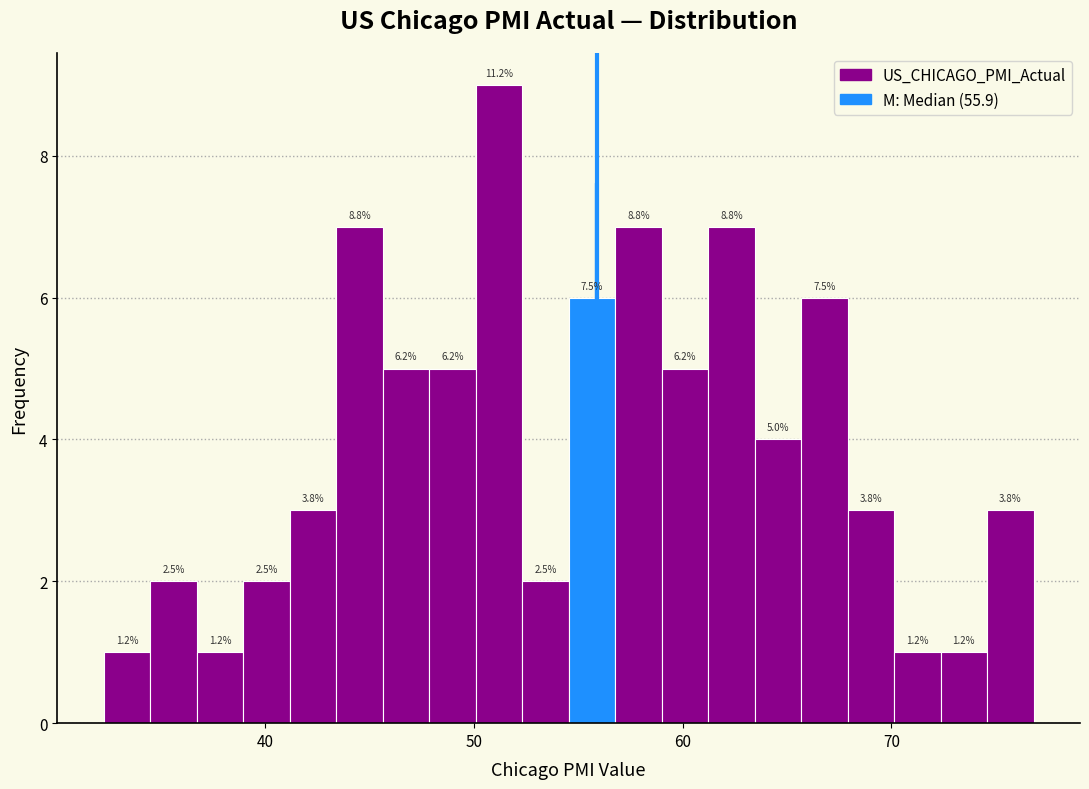

Around what value on the x-axis is the tallest bar? Give the approximate position of its centre, as read against the axis.

51